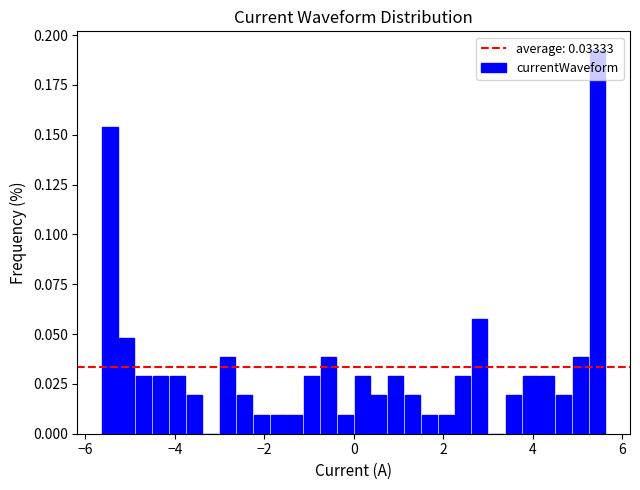

Read against the x-axis, roughly where is the centre of the tallest bar?

5.4